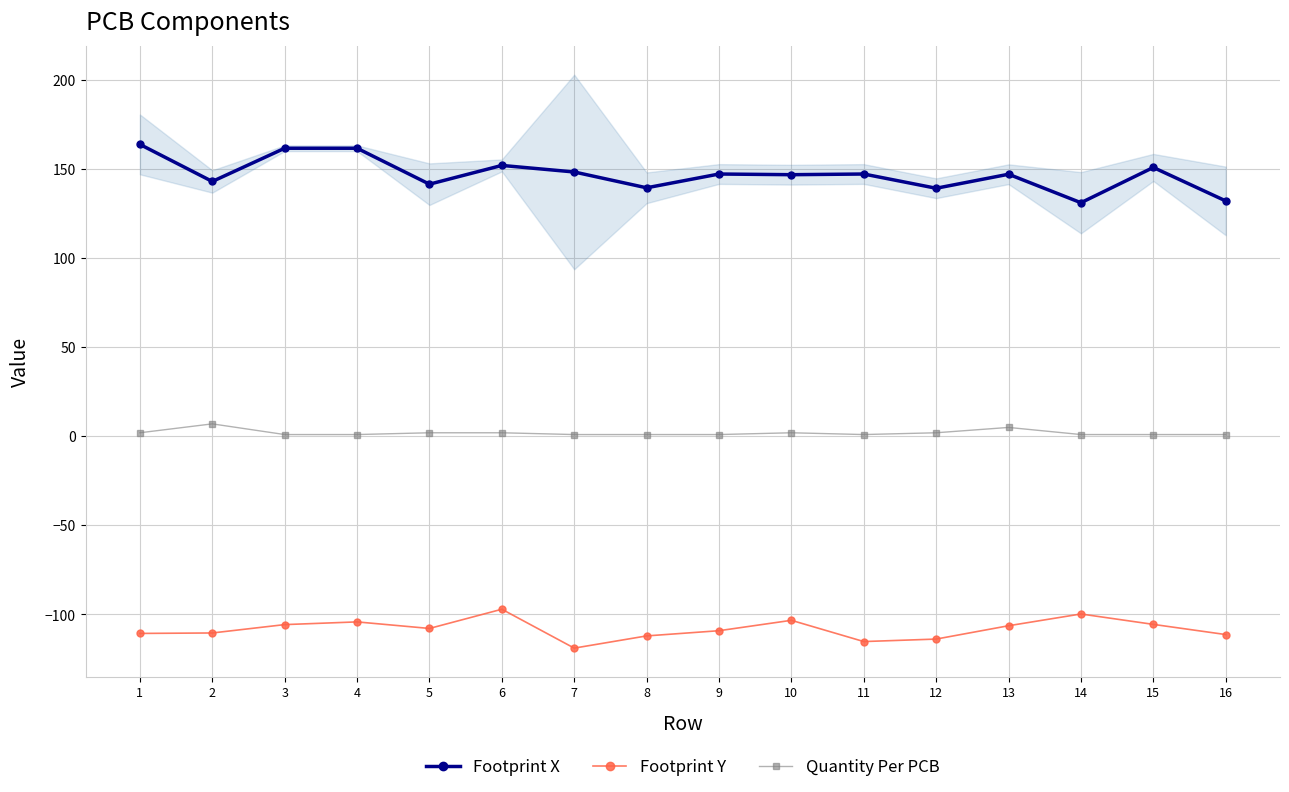

Rank the categories by Footprint Y value from highest to lowest.

6, 14, 10, 4, 15, 3, 13, 5, 9, 2, 1, 16, 8, 12, 11, 7